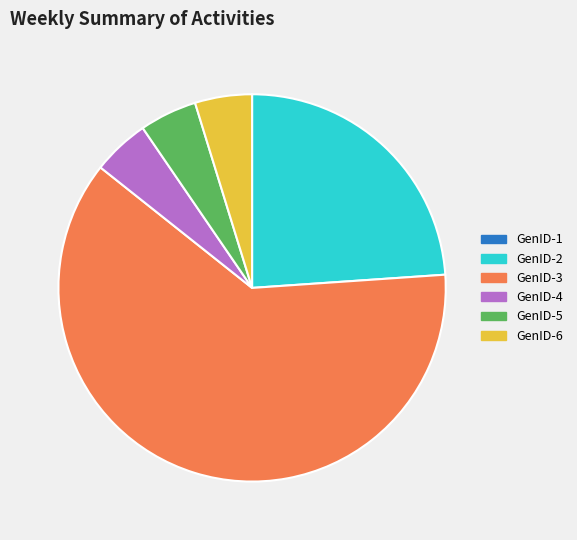

Do GenID-2 and GenID-6 together represent more than half of the pie?

No